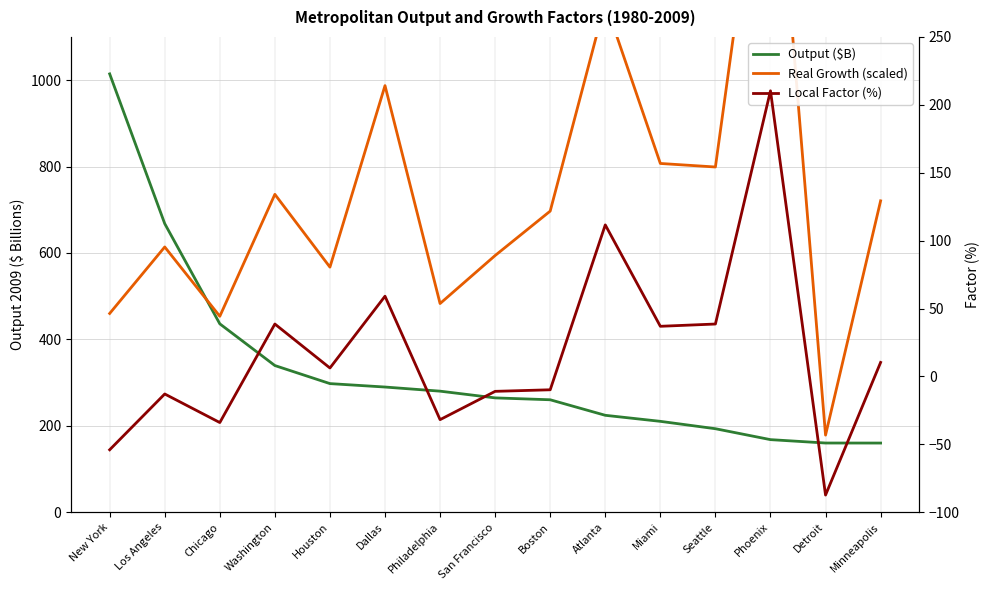

Reading left to right, what are all the values shown in this chart?

Output ($B): New York=1014.5	Los Angeles=667.9	Chicago=436.0	Washington=339.5	Houston=297.7	Dallas=289.7	Philadelphia=280.2	San Francisco=264.6	Boston=260.2	Atlanta=224.3	Miami=210.3	Seattle=193.2	Phoenix=168.0	Detroit=160.1	Minneapolis=160.1
Real Growth (scaled): New York=460.0	Los Angeles=613.9	Chicago=453.5	Washington=735.7	Houston=567.2	Dallas=987.3	Philadelphia=483.0	San Francisco=594.1	Boston=697.0	Atlanta=1179.6	Miami=807.2	Seattle=799.0	Phoenix=1725.2	Detroit=178.4	Minneapolis=720.7
Local Factor (%): New York=-54.0	Los Angeles=-12.9	Chicago=-34.0	Washington=38.6	Houston=6.2	Dallas=59.1	Philadelphia=-31.8	San Francisco=-11.0	Boston=-9.8	Atlanta=111.6	Miami=36.9	Seattle=38.6	Phoenix=210.3	Detroit=-87.4	Minneapolis=10.3